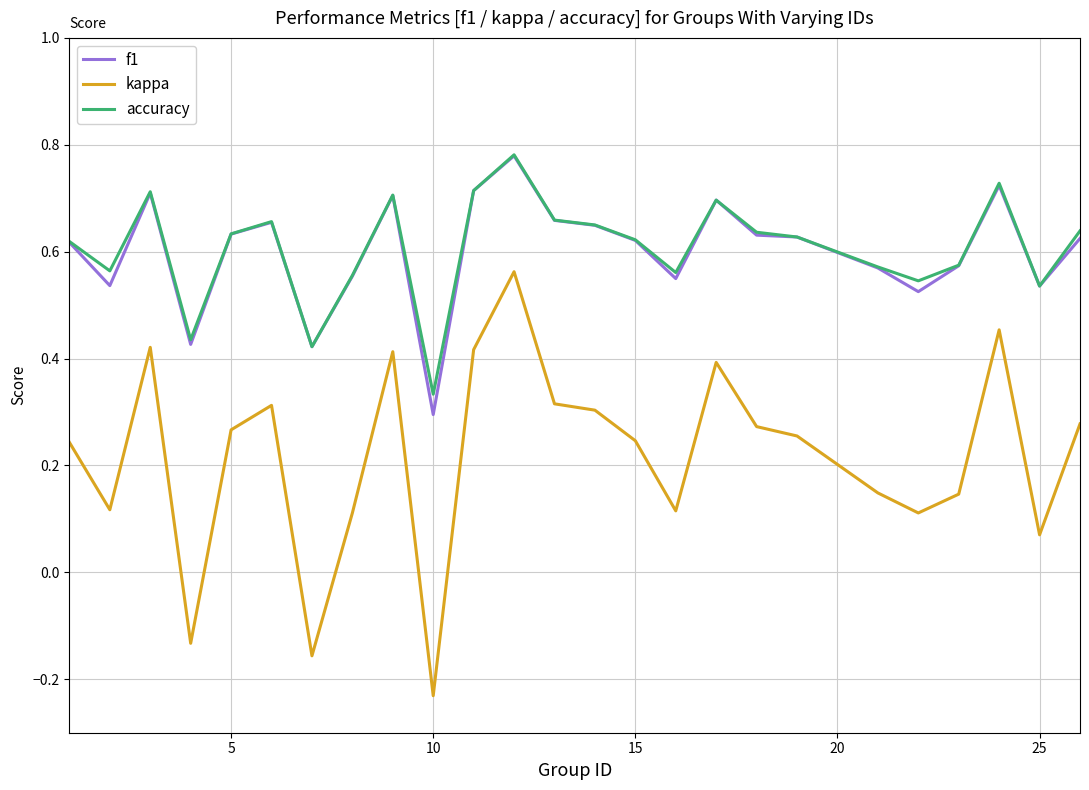

How many distinct data groups are displayed?

3